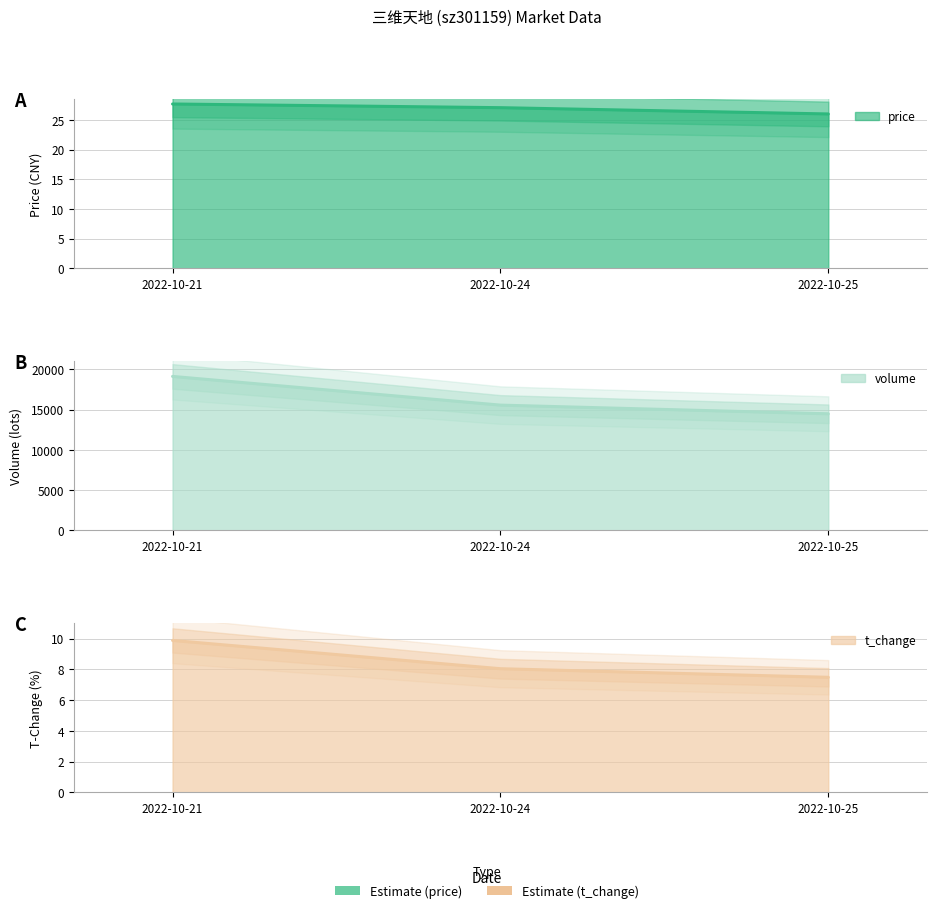

What is the spread (max minus min) of values at 2022-10-24?

15540.0